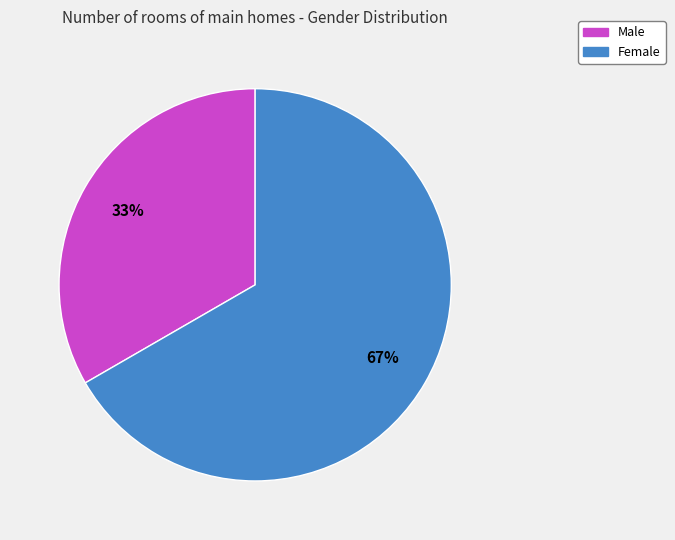

To the nearest percent, what is the combined percentage of Male and Female?

100%